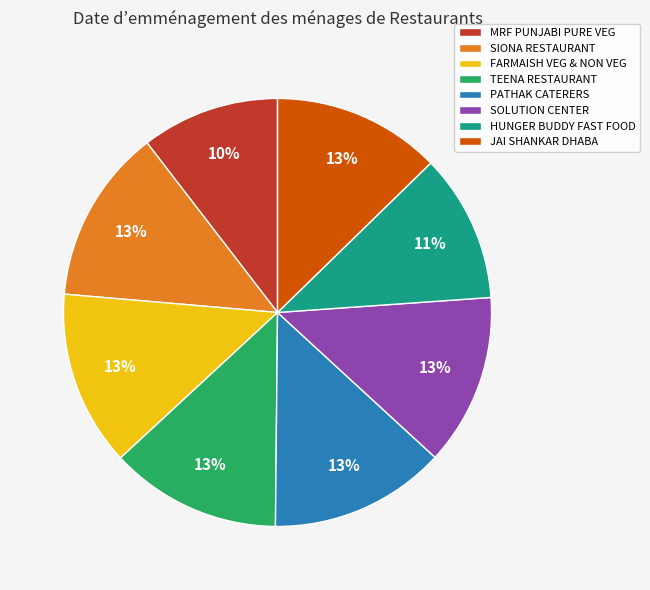

To the nearest percent, what is the combined percentage of JAI SHANKAR DHABA and HUNGER BUDDY FAST FOOD?

24%